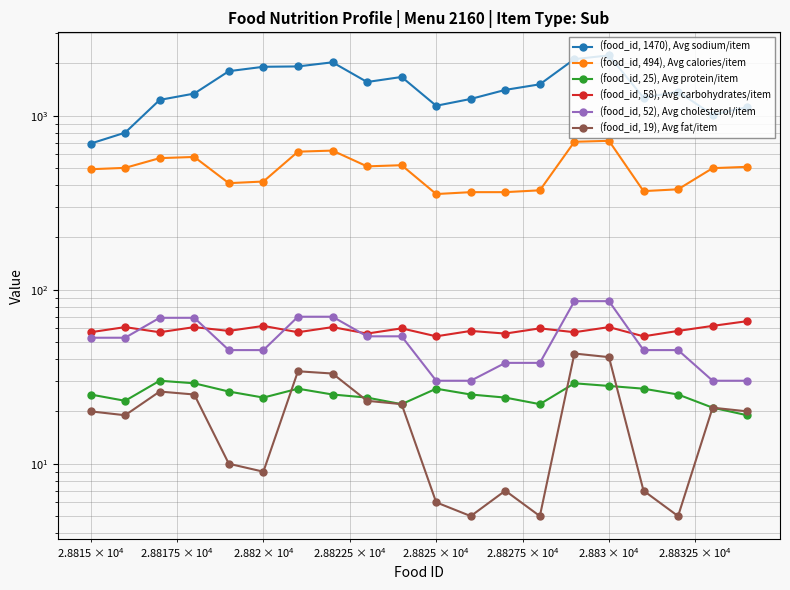

Does the chart display data point markers on the line(s)?

Yes